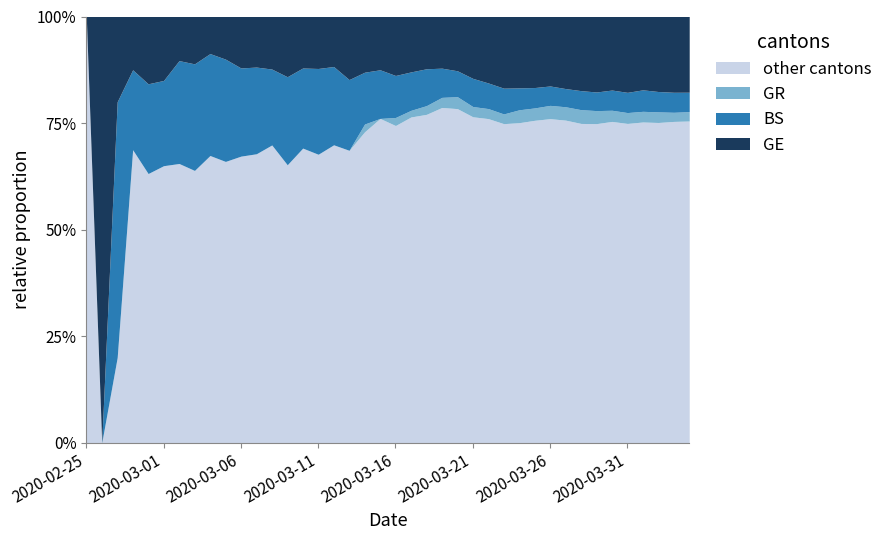

What are all the series names shown in the legend?

other cantons, GR, BS, GE